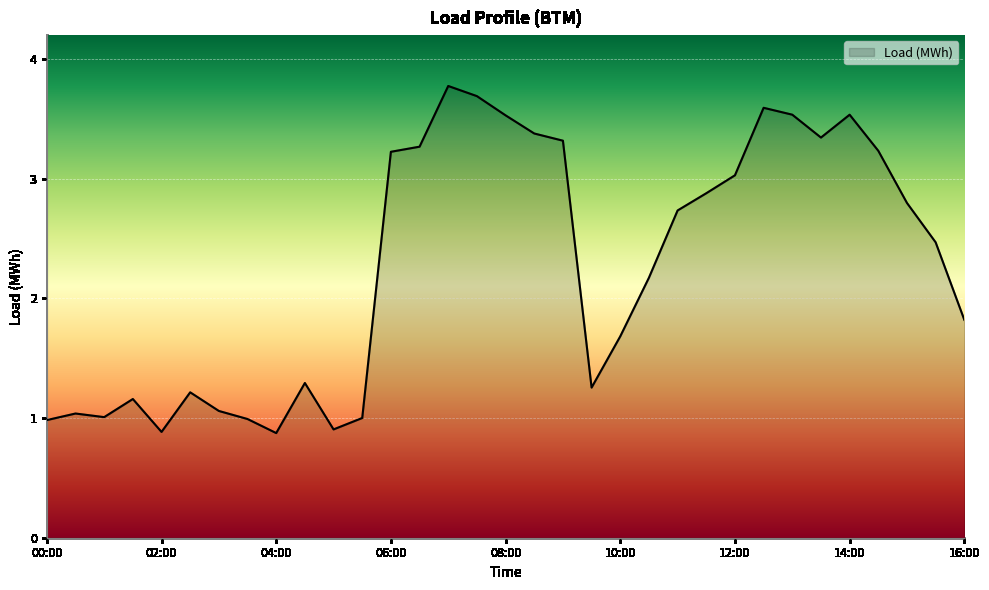

What is the difference between the maximum and minimum values?

2.9